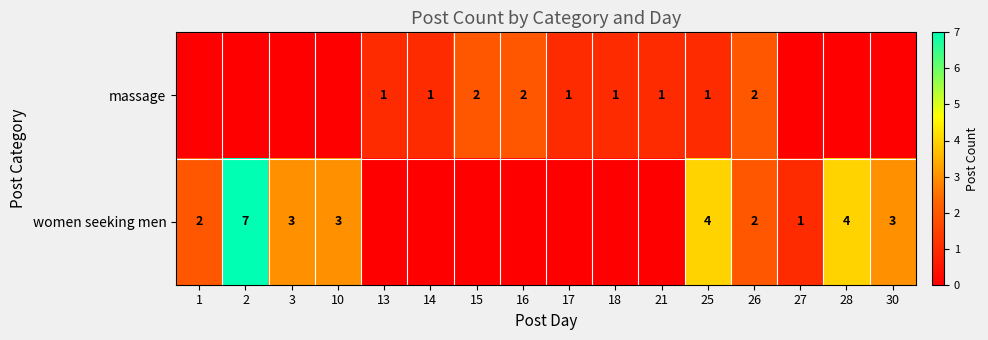

Is it true that women seeking men equals 2 at 26?

True